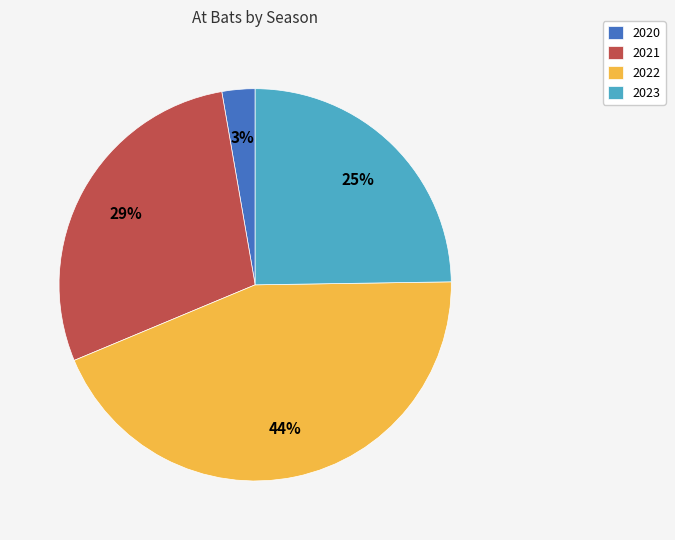

Does 2022 account for over 50% of the chart?

No